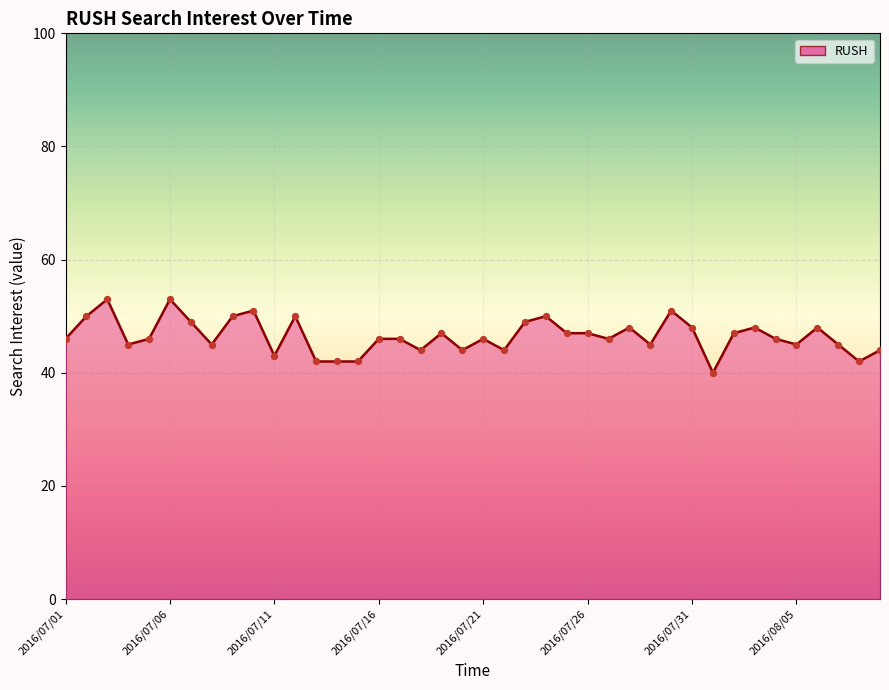

Between 2016/07/11 and 2016/07/03, which is larger?

2016/07/03